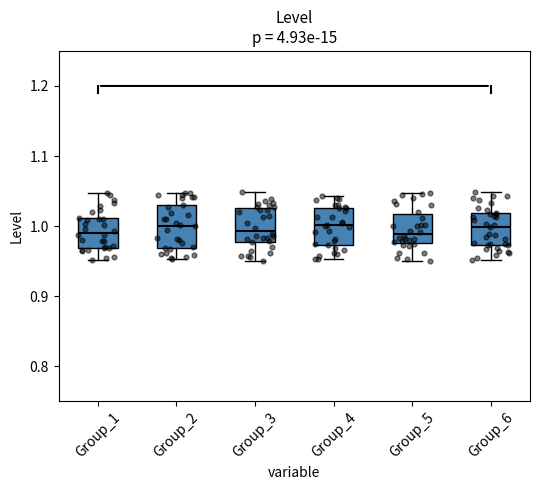

Where is the upper edge of the box for Group_4 on the y-axis? The values are not printed on the chart, so give them approximately, as read against the axis.

1.03